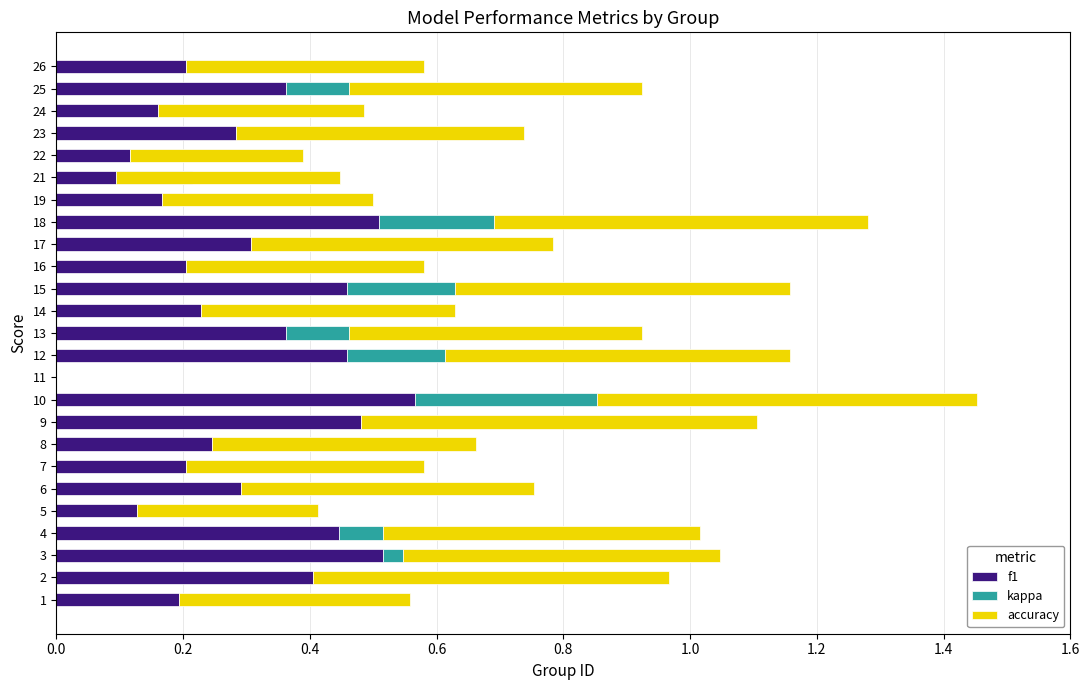

How many bars are there in each group?

3